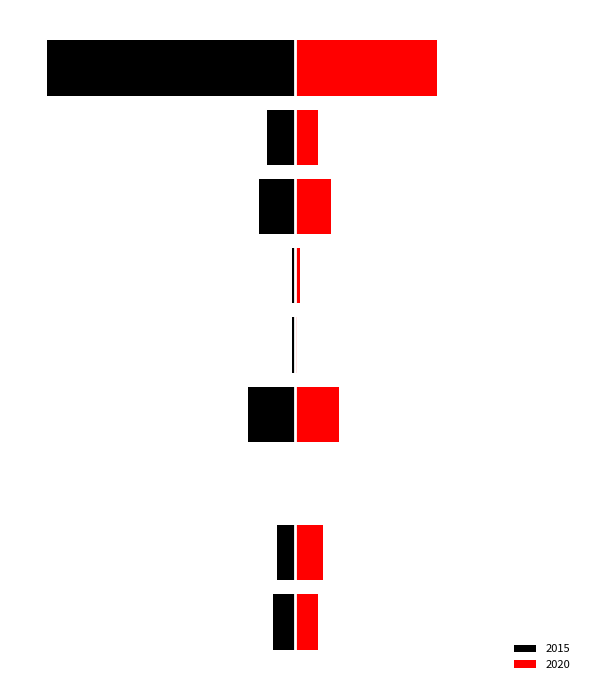

Count the number of data series in this chart.

2